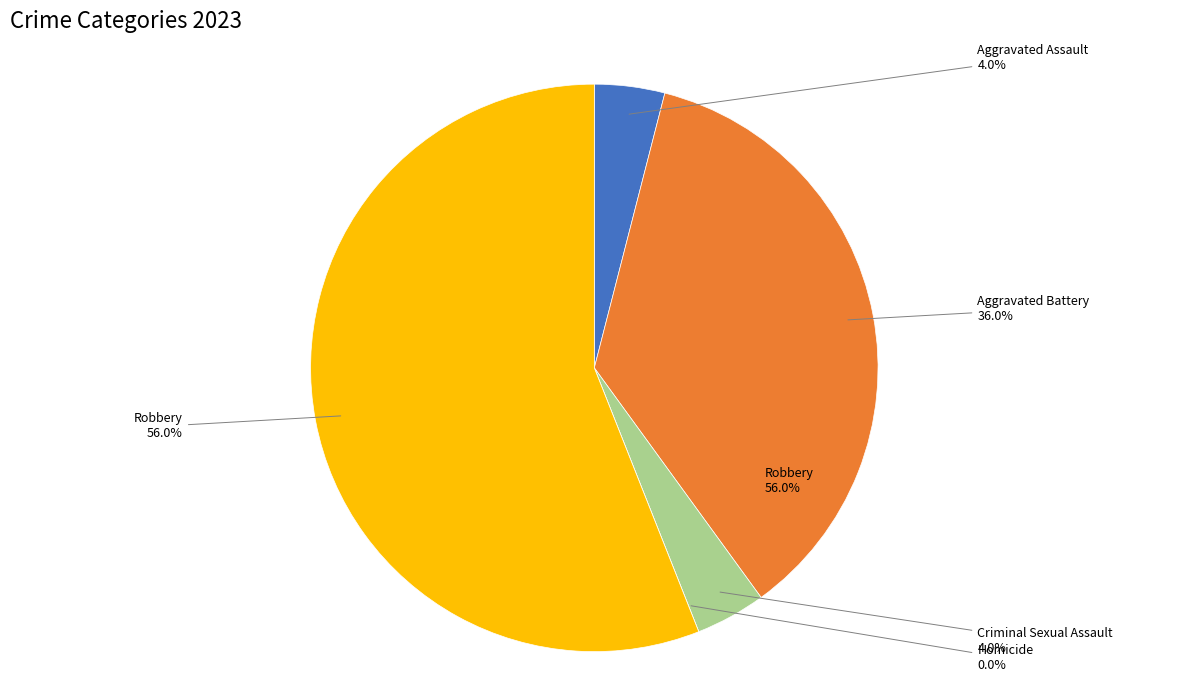

To the nearest percent, what portion does Criminal Sexual Assault represent?

4%